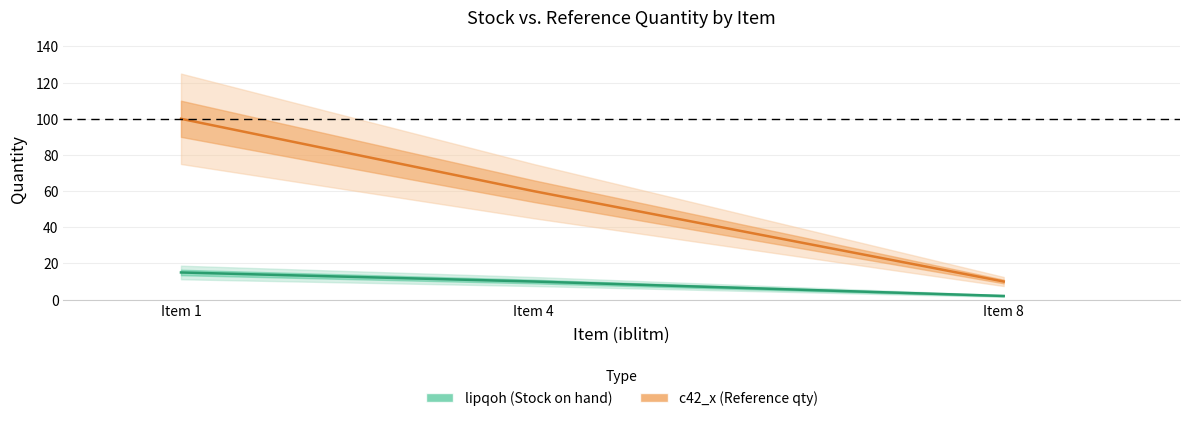

Is this an area chart (filled region under the line)?

No